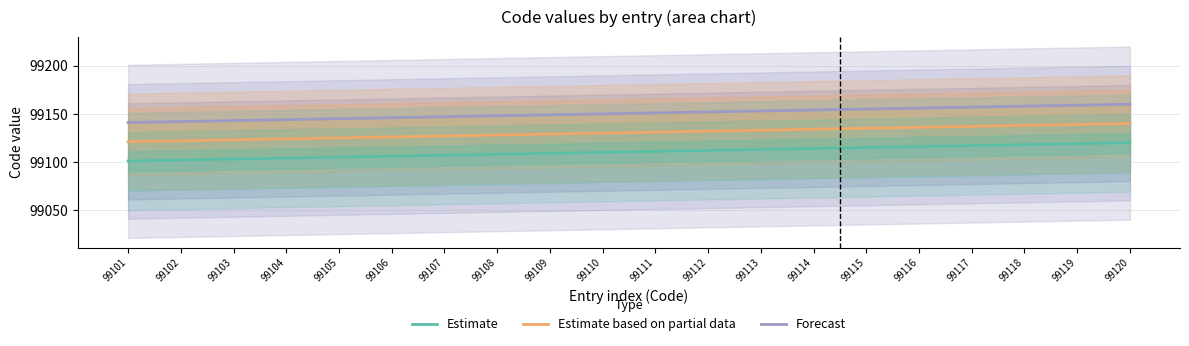

What is the value of the Forecast point at the 12th from the left?

99152